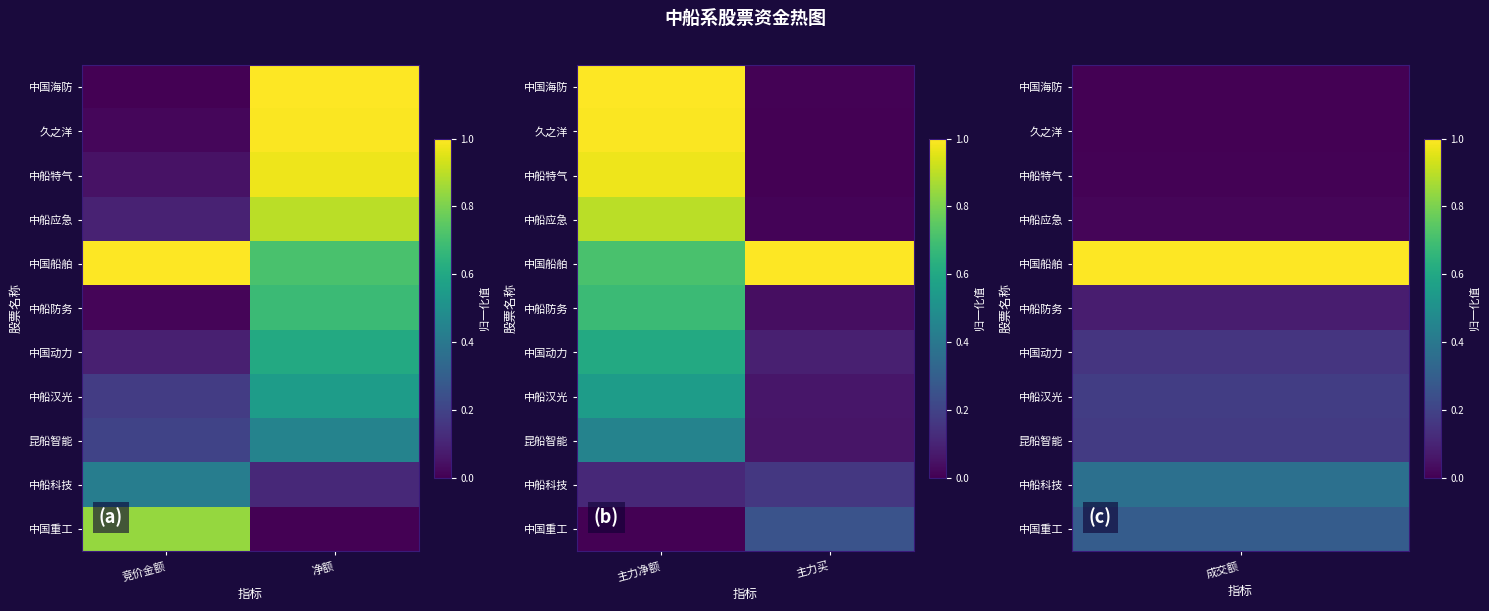

What is the average value of the 中国船舶 series?

0.9